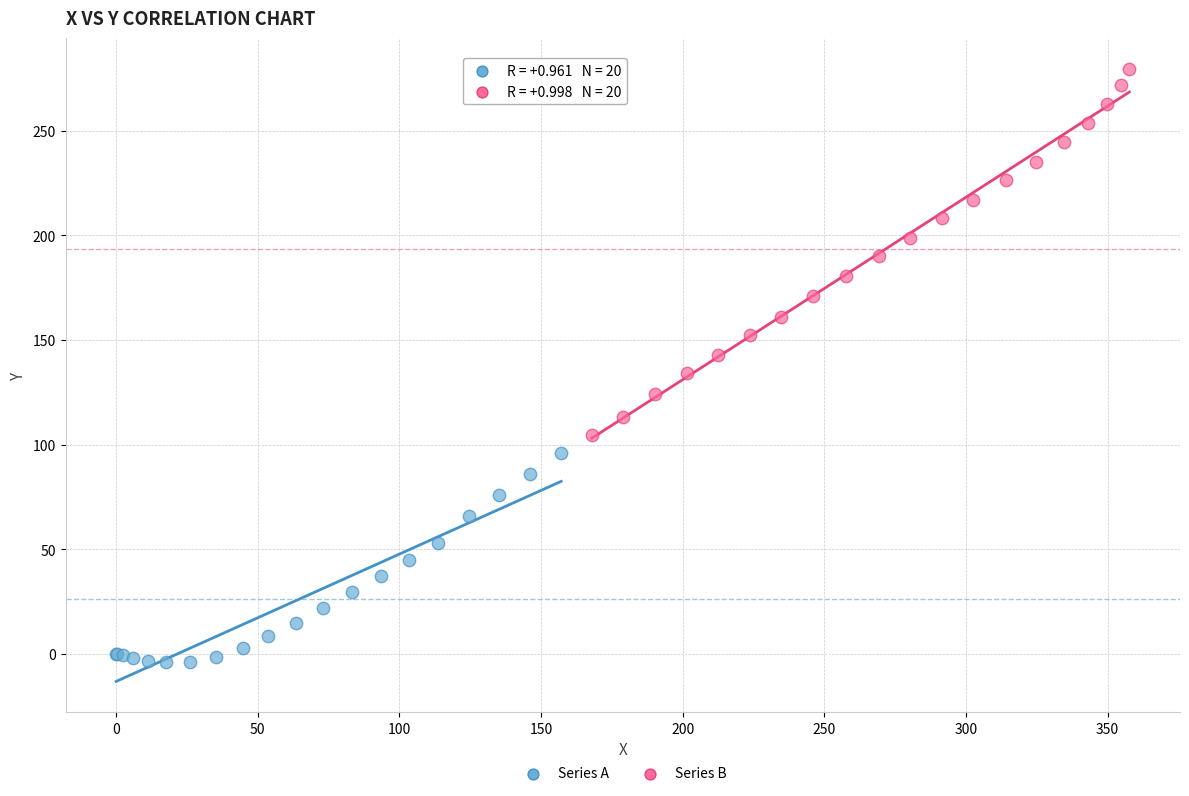

Which series reaches the minimum Y coordinate?

Series A